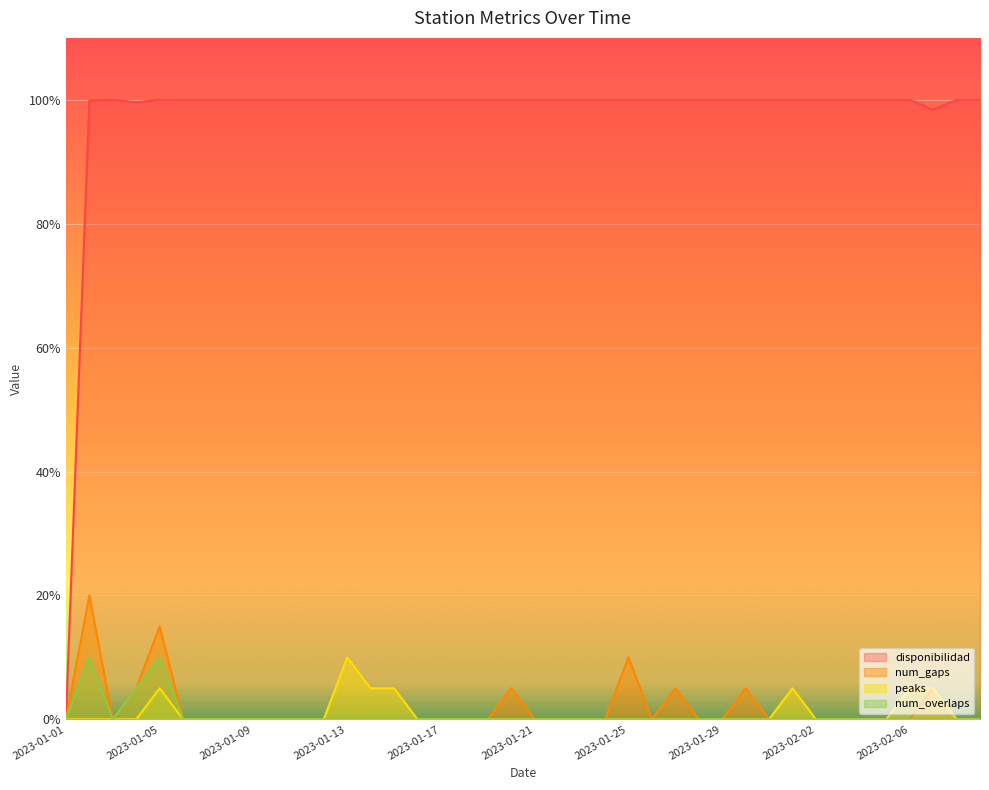

How many lines are shown in the chart?

4